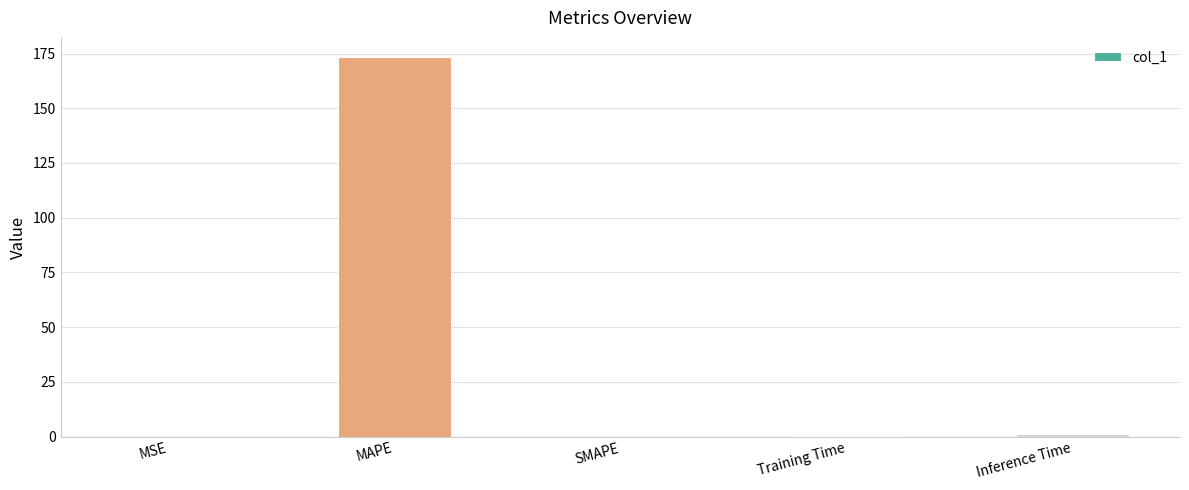

The chart shows a value of 244.7 at MAPE. True or false?

False